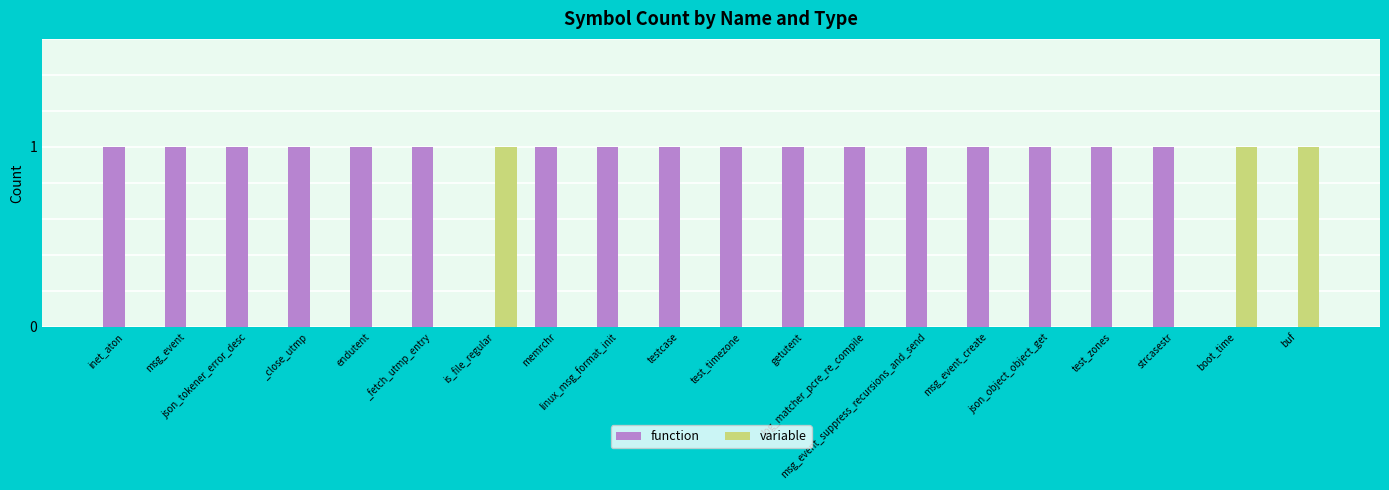

The value of function at test_zones is 1. True or false?

True